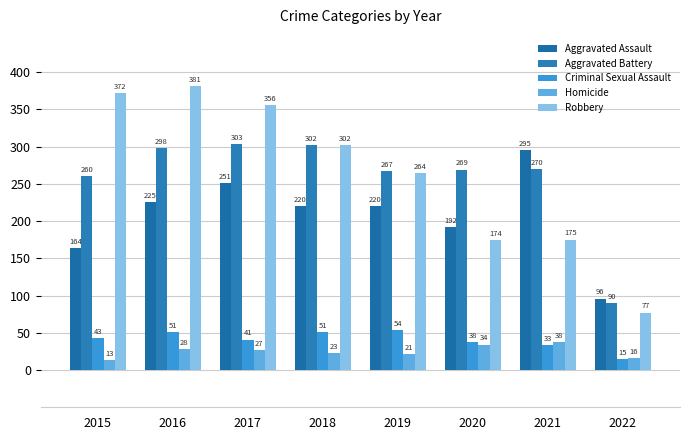

Reading left to right, extract all data points from this chart.

Aggravated Assault: 164	225	251	220	220	192	295	96
Aggravated Battery: 260	298	303	302	267	269	270	90
Criminal Sexual Assault: 43	51	41	51	54	38	33	15
Homicide: 13	28	27	23	21	34	38	16
Robbery: 372	381	356	302	264	174	175	77